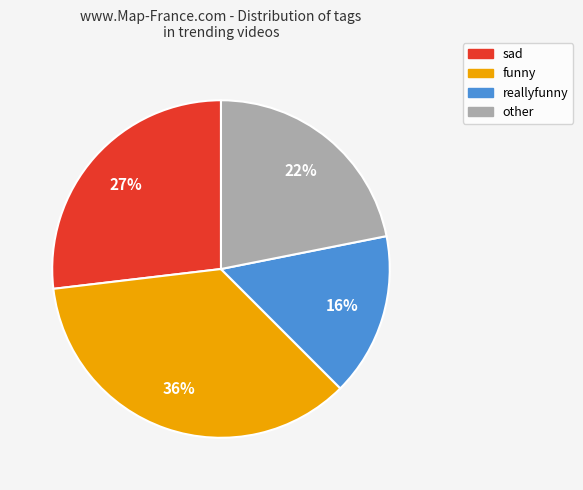

What is the smallest slice in the pie chart?

reallyfunny